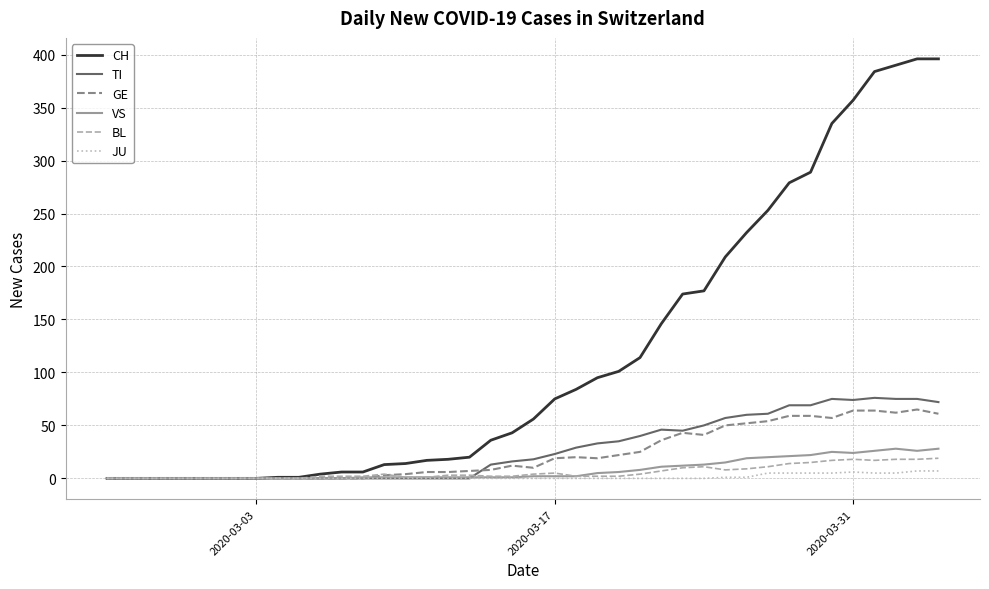

What is the highest value of the VS series?

28